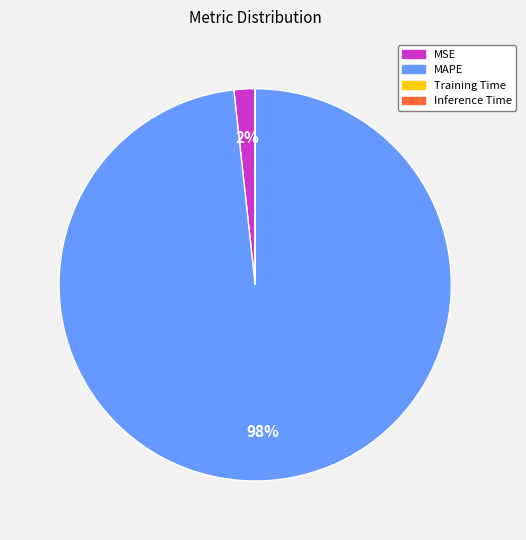

To the nearest percent, what is the difference between the largest and smallest slice percentages?

98%